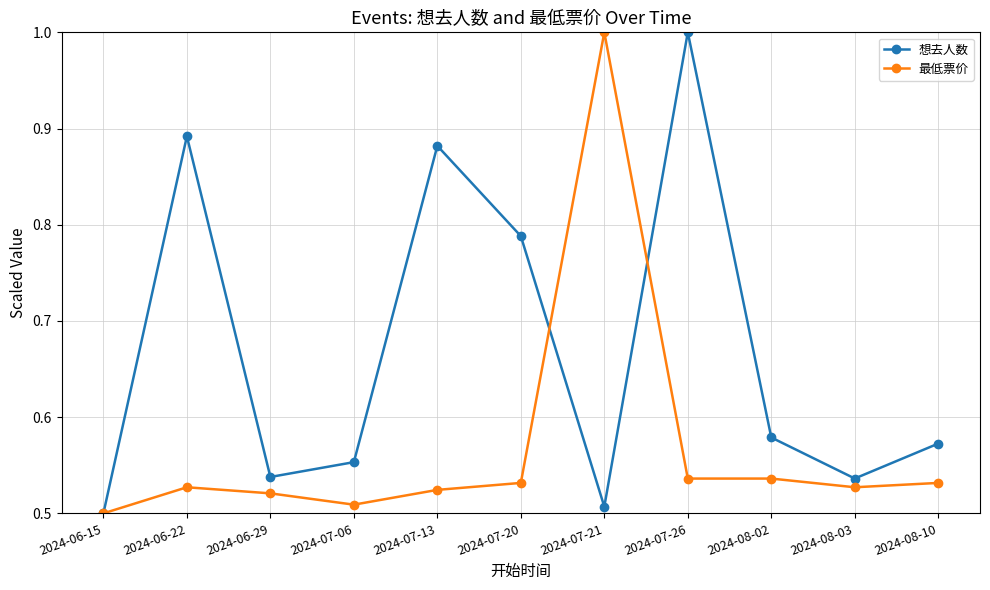

What is the label of the 7th point from the right?

2024-07-13